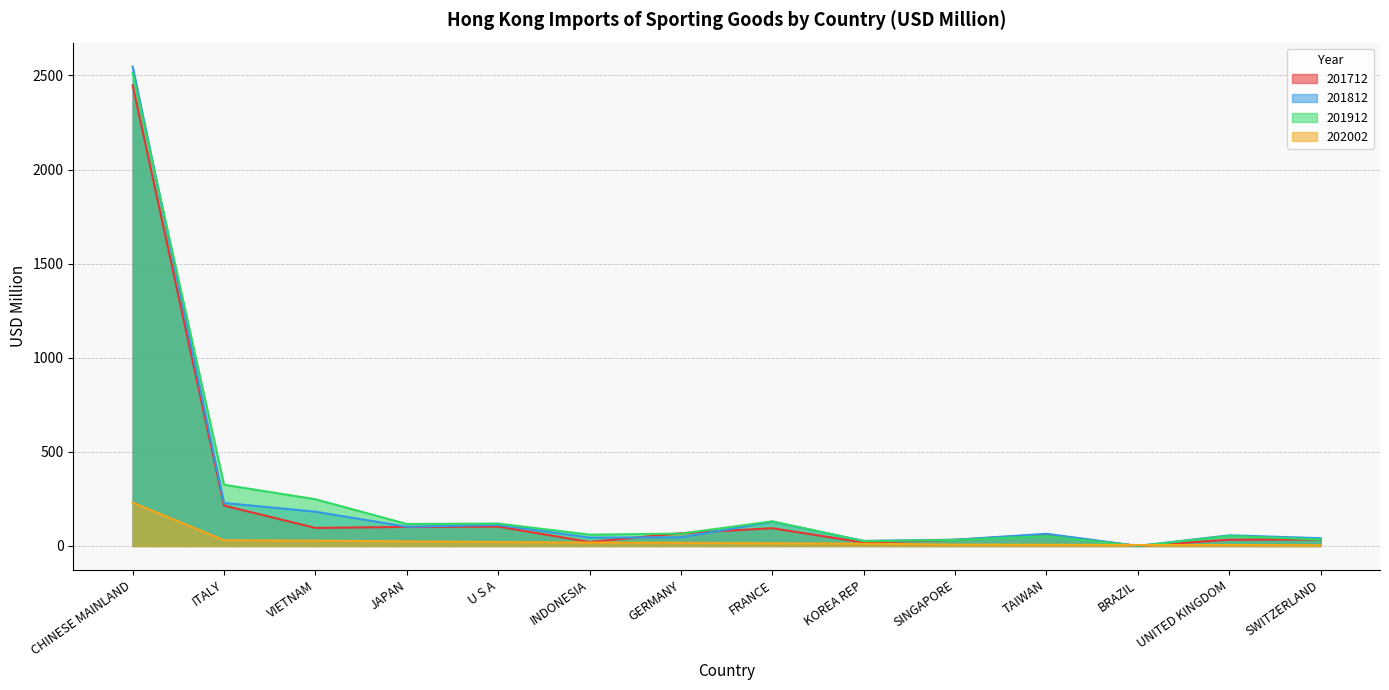

True or false: 201812 and 201712 cross at least once.

True